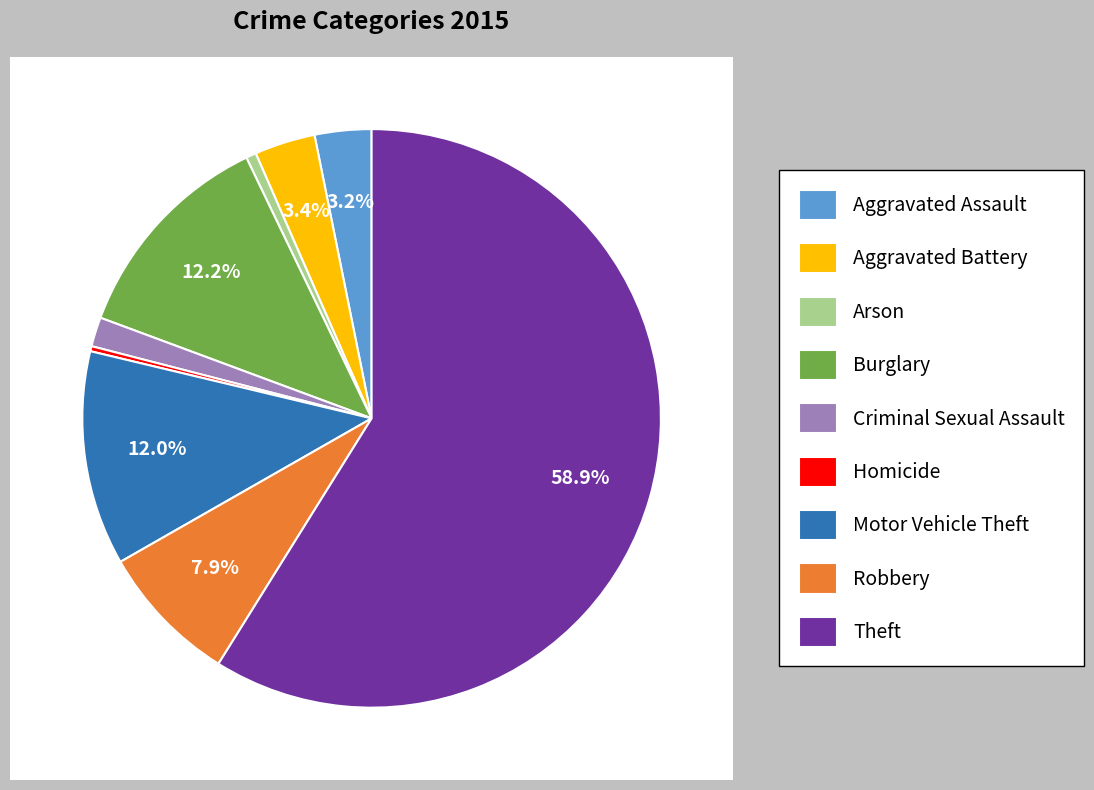

What is the smallest slice in the pie chart?

Homicide